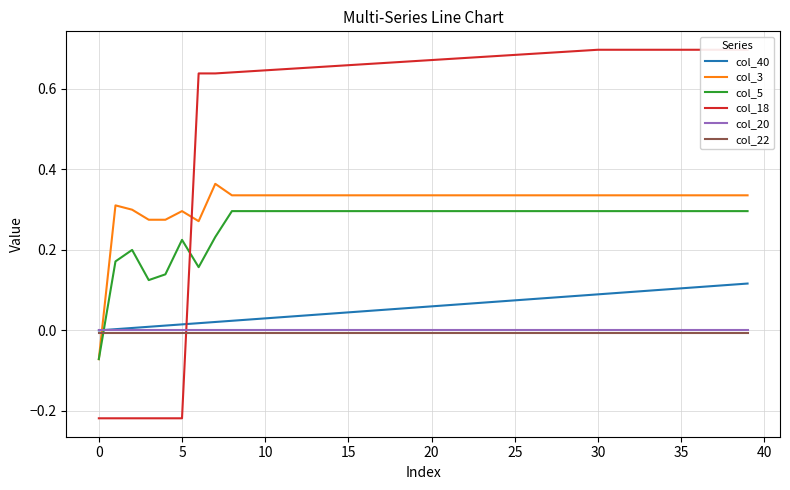

Does the chart display data point markers on the line(s)?

No